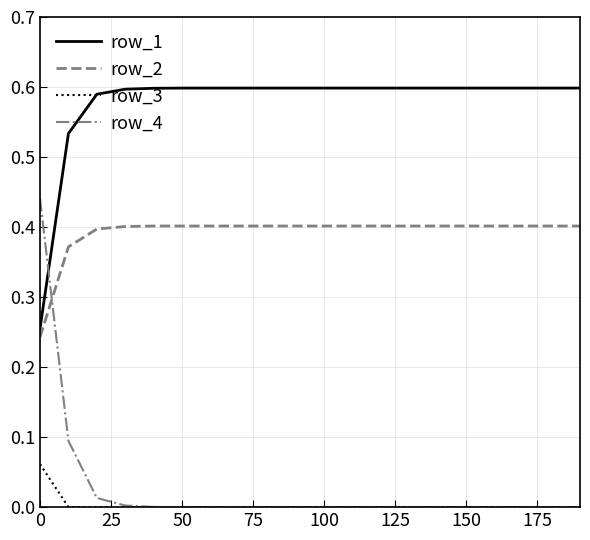

After their last crossing, which series has the higher values: row_1 or row_4?

row_1